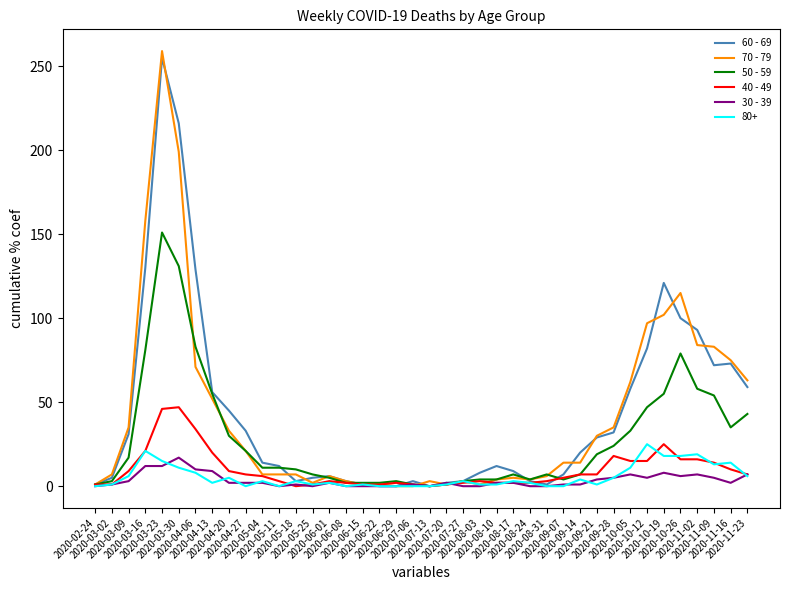

What is the sum of the 50 - 59 values at 2020-07-13 and 2020-11-02?

58